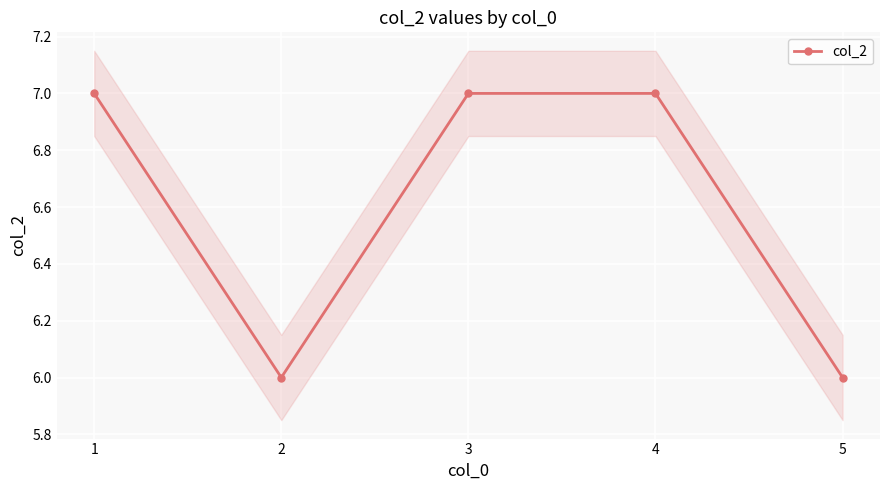

How many series are shown in this chart?

1